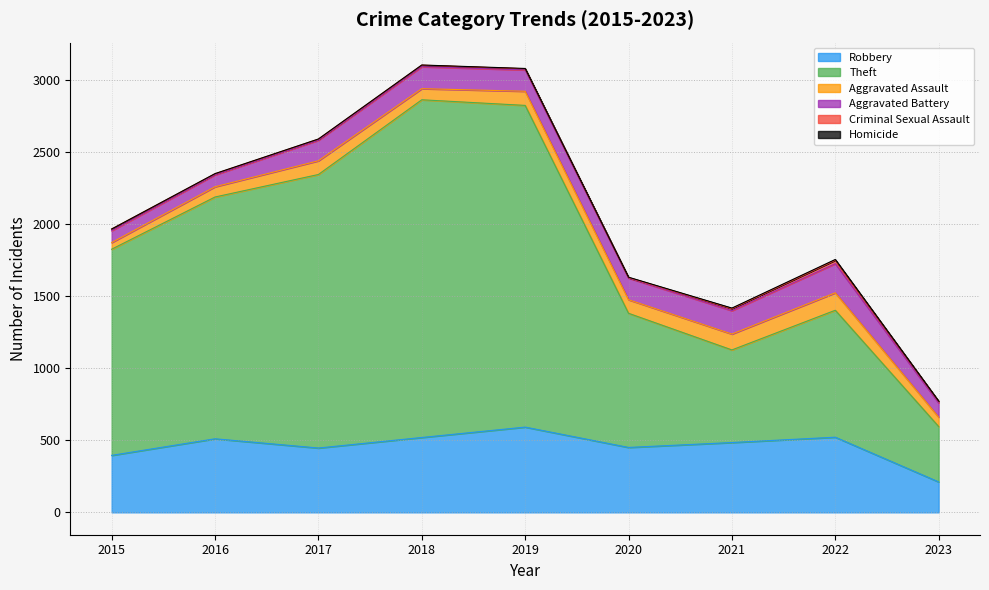

Where does the Aggravated Assault series first go above 94?

2017